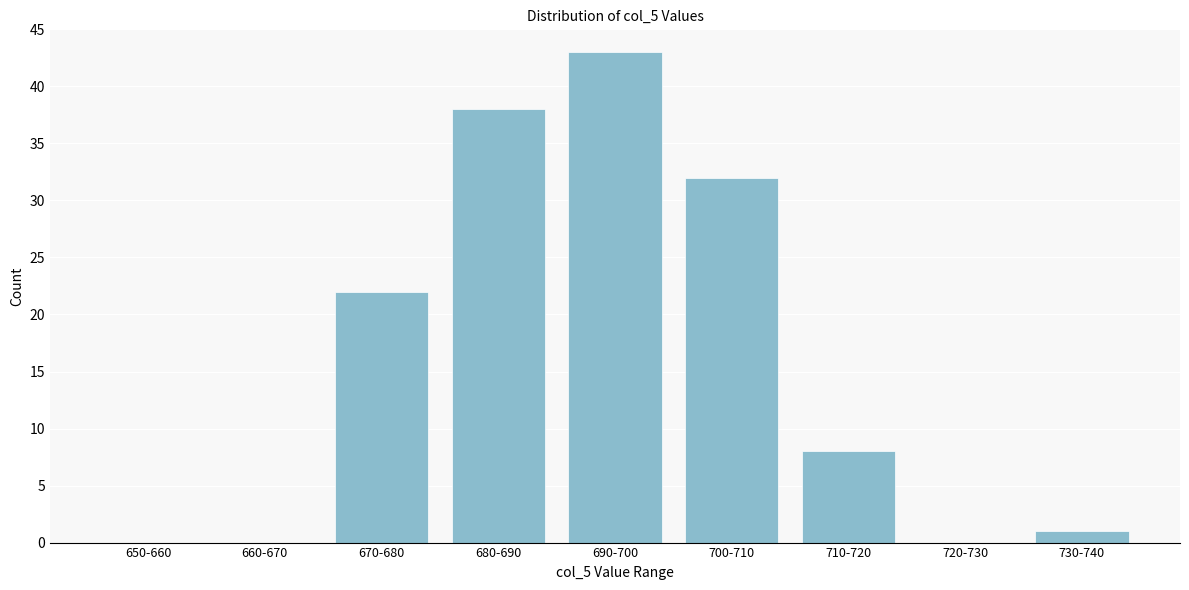

Reading left to right, what are all the values shown in this chart?

650-660=0	660-670=0	670-680=22	680-690=38	690-700=43	700-710=32	710-720=8	720-730=0	730-740=1